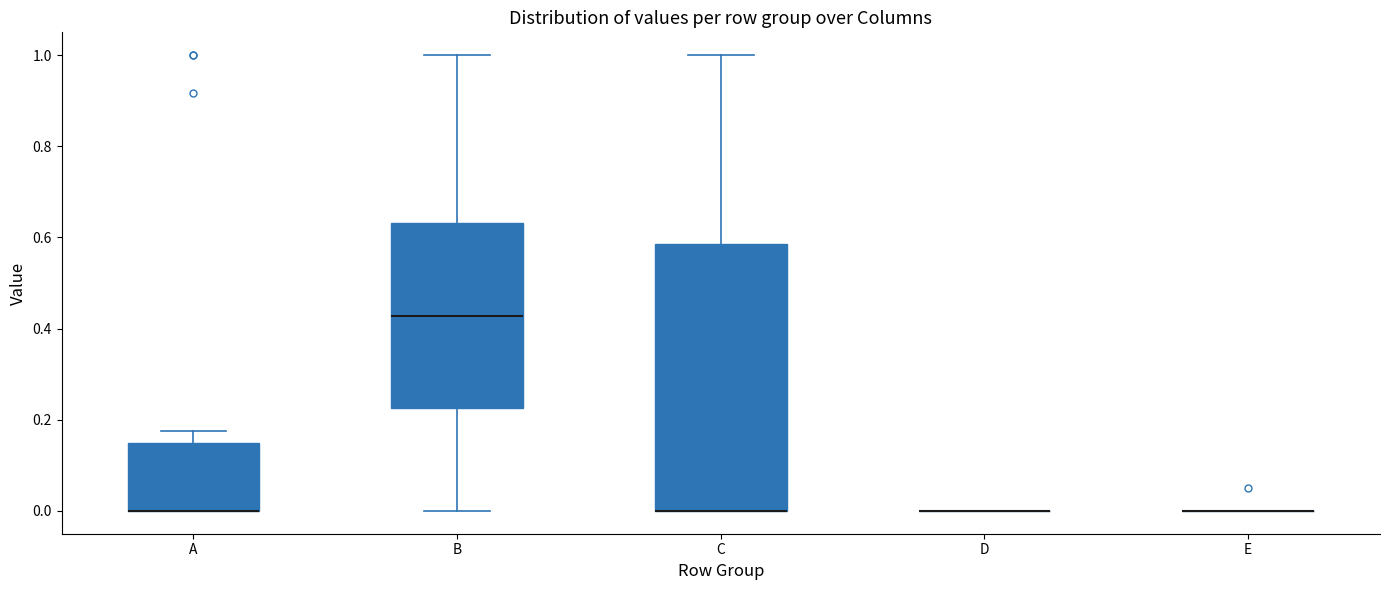

Reading left to right, read every box against the y-axis: the position of its median line, the range the box covers, and the ends of its whiskers. The values are not printed on the chart, so give them approximately, as read against the axis.

A: median 0.00 (drawn on the box's lower edge), box 0.00 to 0.14, whiskers 0.00 to 0.18
B: median 0.42, box 0.22 to 0.64, whiskers 0.00 to 1.00
C: median 0.00 (drawn on the box's lower edge), box 0.00 to 0.58, whiskers 0.00 to 1.00
D: box collapsed to a line at 0.00, whiskers 0.00 to 0.00
E: box collapsed to a line at 0.00, whiskers 0.00 to 0.00